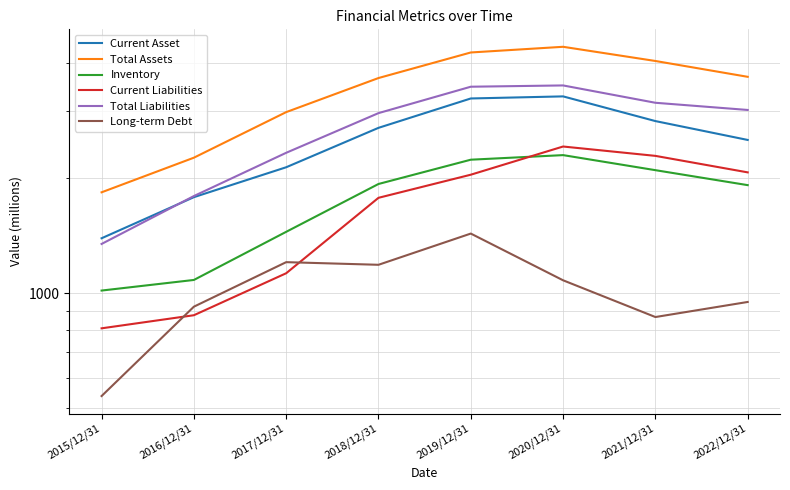

Is the value of Long-term Debt at 2015/12/31 greater than the value of Current Liabilities at 2019/12/31?

No